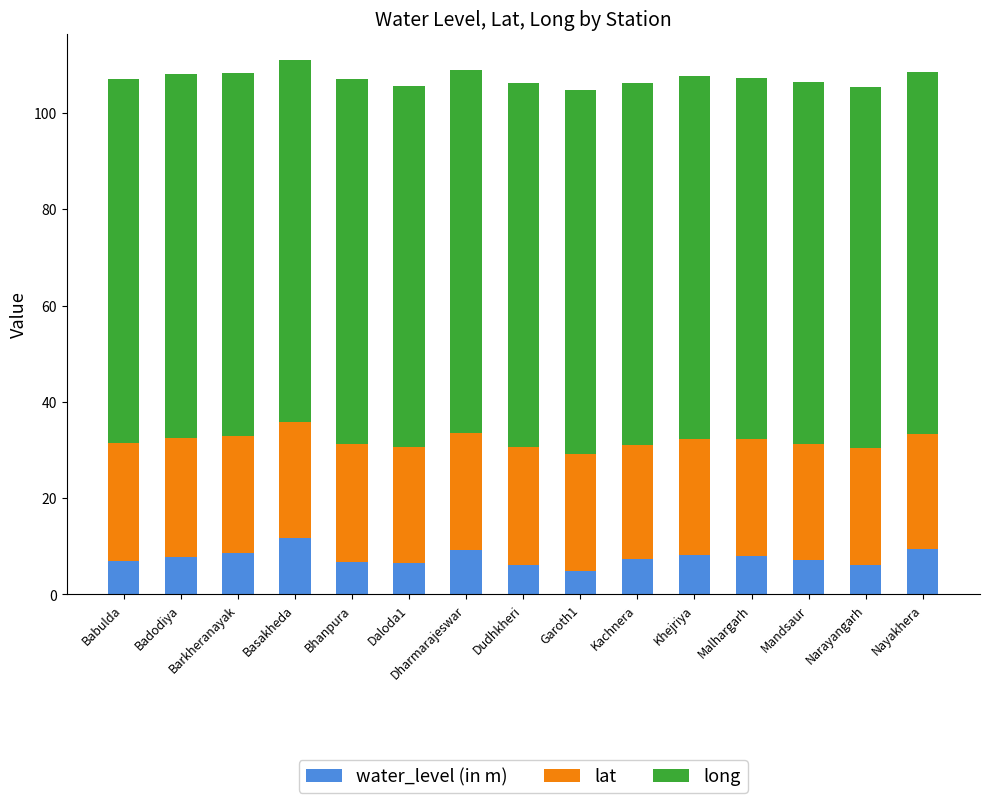

What is the maximum value for water_level (in m)?

11.7